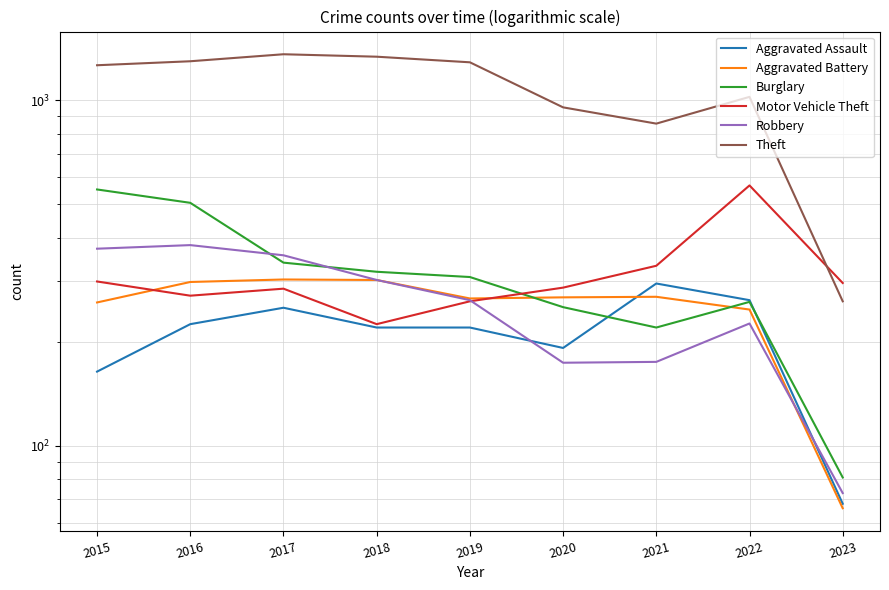

True or false: Robbery and Motor Vehicle Theft cross at least once.

True